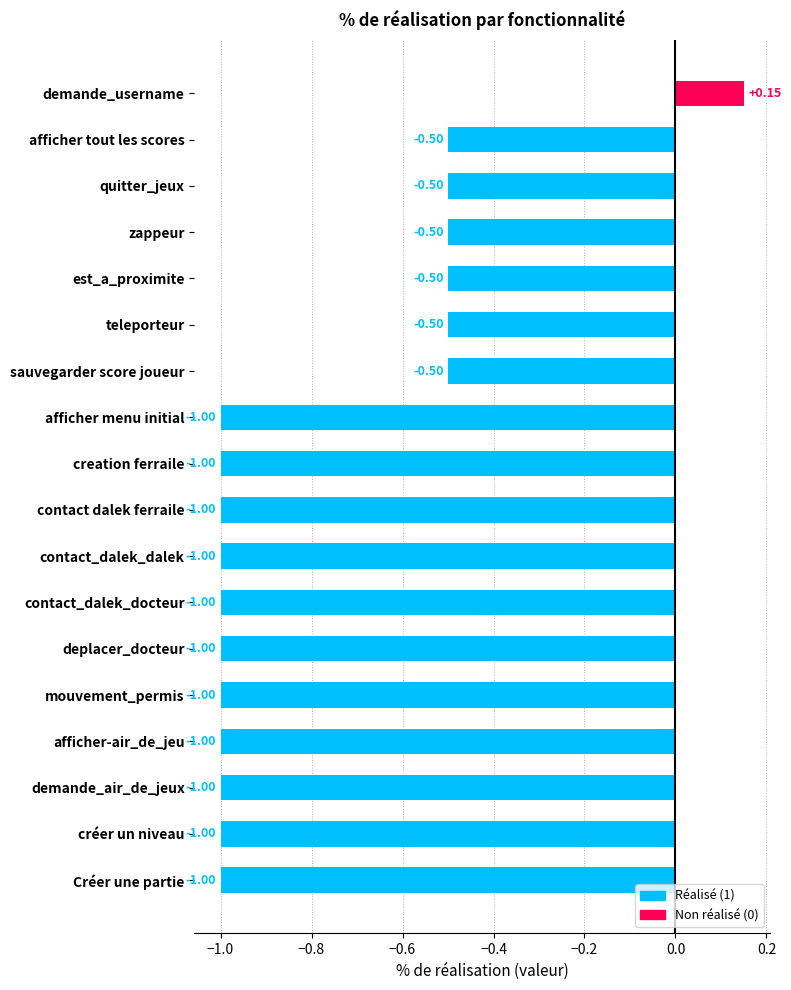

What is the minimum value shown in the chart?

-1.0